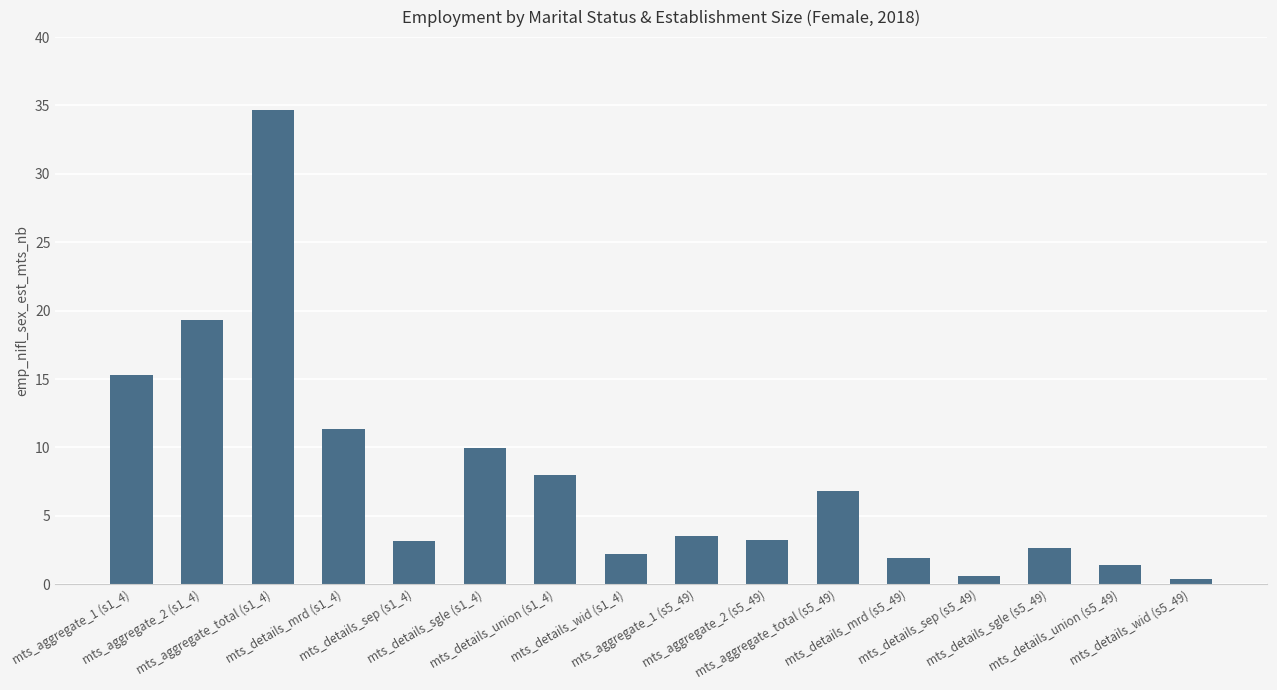

What is the greatest value displayed?

34.7